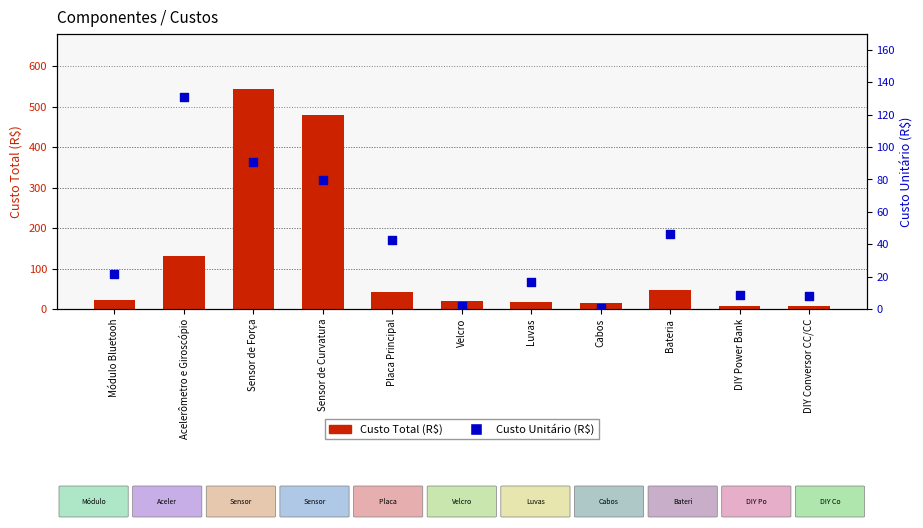

Which series contains the highest Y value?

Custo Total